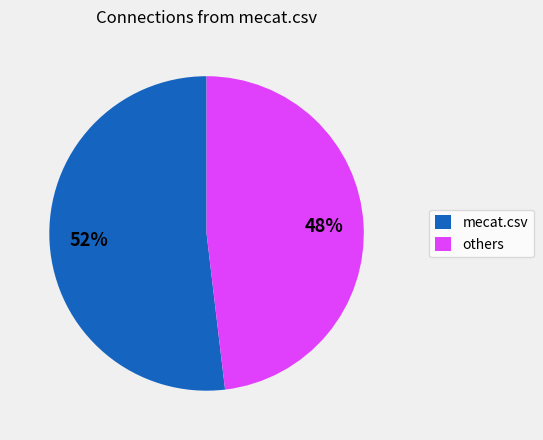

Rank the categories by value from lowest to highest.

others, mecat.csv